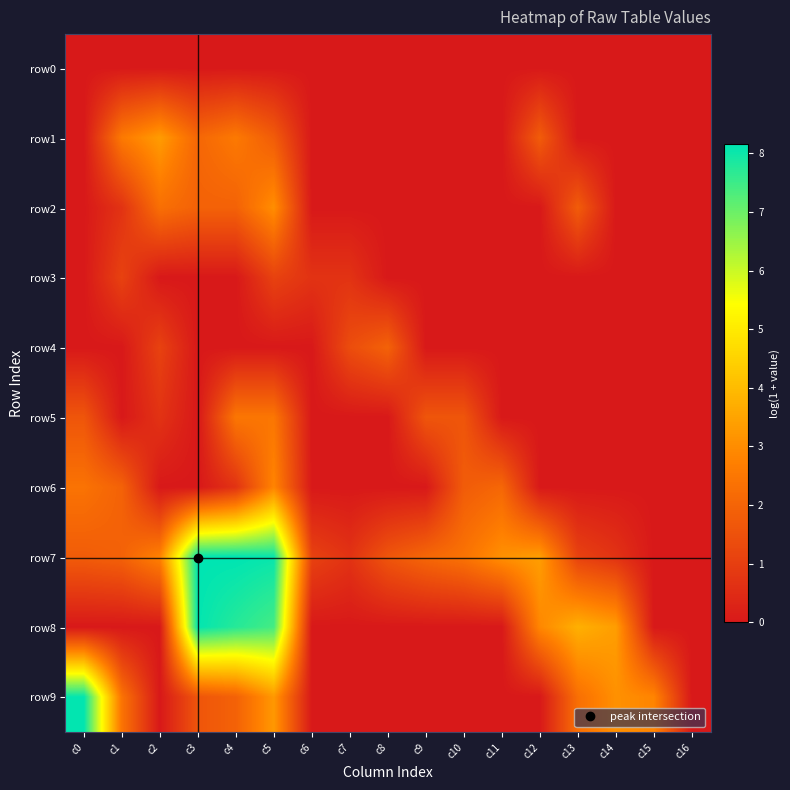

Reading left to right, list all the values displayed in this chart.

row0: c0=0.0	c1=0.0	c2=0.0	c3=0.0	c4=0.0	c5=0.0	c6=0.0	c7=0.0	c8=0.0	c9=0.0	c10=0.0	c11=0.0	c12=0.0	c13=0.0	c14=0.0	c15=0.0	c16=0.0
row1: c0=0.0	c1=2.6	c2=3.3	c3=2.1	c4=2.6	c5=1.8	c6=0.0	c7=0.0	c8=0.0	c9=0.0	c10=0.0	c11=0.0	c12=1.8	c13=0.0	c14=0.0	c15=0.0	c16=0.0
row2: c0=0.0	c1=0.7	c2=2.3	c3=1.9	c4=1.9	c5=3.0	c6=0.0	c7=0.0	c8=0.0	c9=0.0	c10=0.0	c11=0.0	c12=0.0	c13=1.8	c14=0.0	c15=0.0	c16=0.0
row3: c0=0.0	c1=1.1	c2=0.0	c3=0.0	c4=0.0	c5=1.1	c6=0.7	c7=0.7	c8=0.0	c9=0.0	c10=0.0	c11=0.0	c12=0.0	c13=0.0	c14=0.0	c15=0.0	c16=0.0
row4: c0=0.0	c1=0.0	c2=1.1	c3=0.0	c4=0.0	c5=0.0	c6=0.0	c7=1.4	c8=1.9	c9=0.0	c10=0.0	c11=0.0	c12=0.0	c13=0.0	c14=0.0	c15=0.0	c16=0.0
row5: c0=1.6	c1=0.0	c2=0.7	c3=0.0	c4=2.5	c5=2.5	c6=0.0	c7=0.0	c8=0.0	c9=1.6	c10=1.6	c11=0.0	c12=0.0	c13=0.0	c14=0.0	c15=0.0	c16=0.0
row6: c0=2.4	c1=1.9	c2=0.0	c3=0.0	c4=0.7	c5=2.8	c6=0.0	c7=0.0	c8=0.0	c9=0.0	c10=1.8	c11=2.1	c12=0.0	c13=0.0	c14=0.0	c15=0.0	c16=0.0
row7: c0=1.8	c1=1.9	c2=2.8	c3=8.1	c4=8.2	c5=8.1	c6=1.1	c7=0.7	c8=1.6	c9=2.1	c10=2.4	c11=3.1	c12=3.4	c13=1.1	c14=0.7	c15=0.0	c16=0.0
row8: c0=0.0	c1=0.0	c2=0.0	c3=8.1	c4=7.7	c5=7.4	c6=0.0	c7=0.0	c8=0.0	c9=0.0	c10=0.0	c11=0.0	c12=2.9	c13=3.8	c14=3.4	c15=0.0	c16=0.0
row9: c0=8.1	c1=2.4	c2=0.0	c3=1.6	c4=1.9	c5=3.3	c6=0.0	c7=0.0	c8=0.0	c9=0.0	c10=0.0	c11=0.0	c12=0.0	c13=2.3	c14=3.1	c15=2.8	c16=0.0